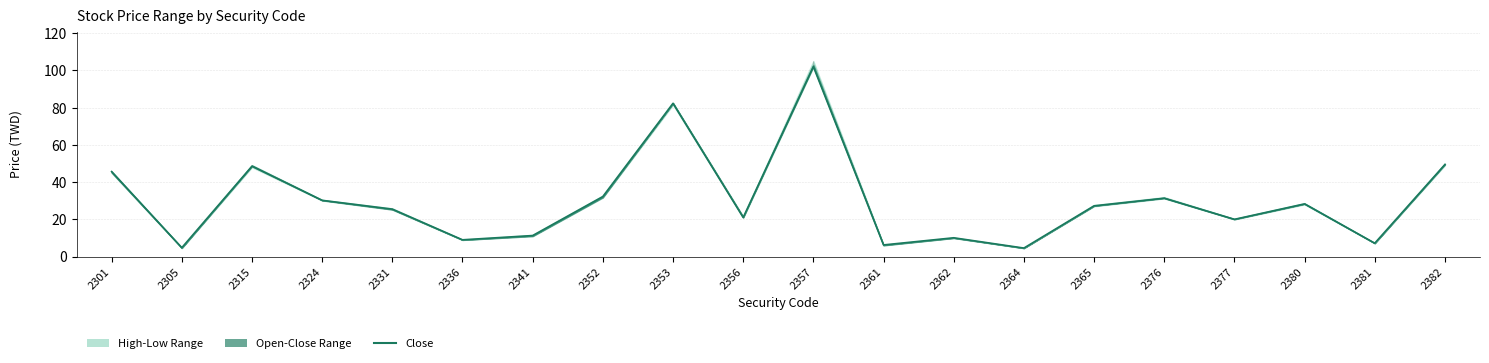

What is the ratio of the value at 2377 to the value at 2305?

4.2